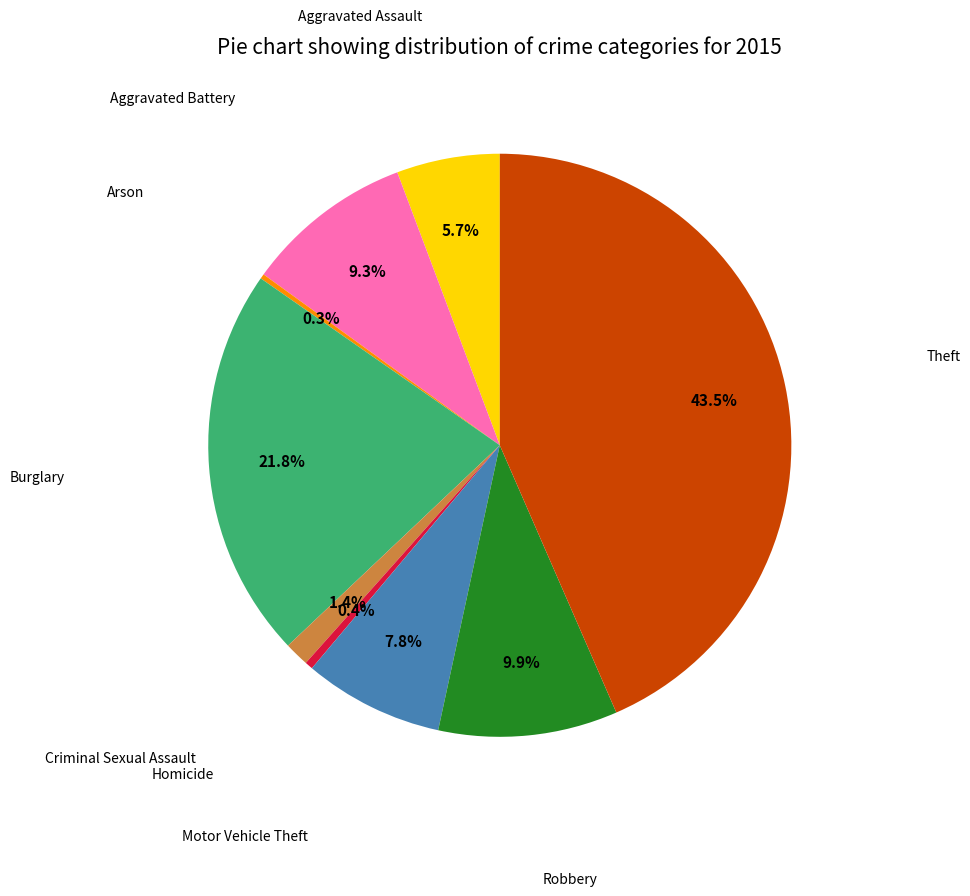

Is there any slice that represents more than half of the pie?

No